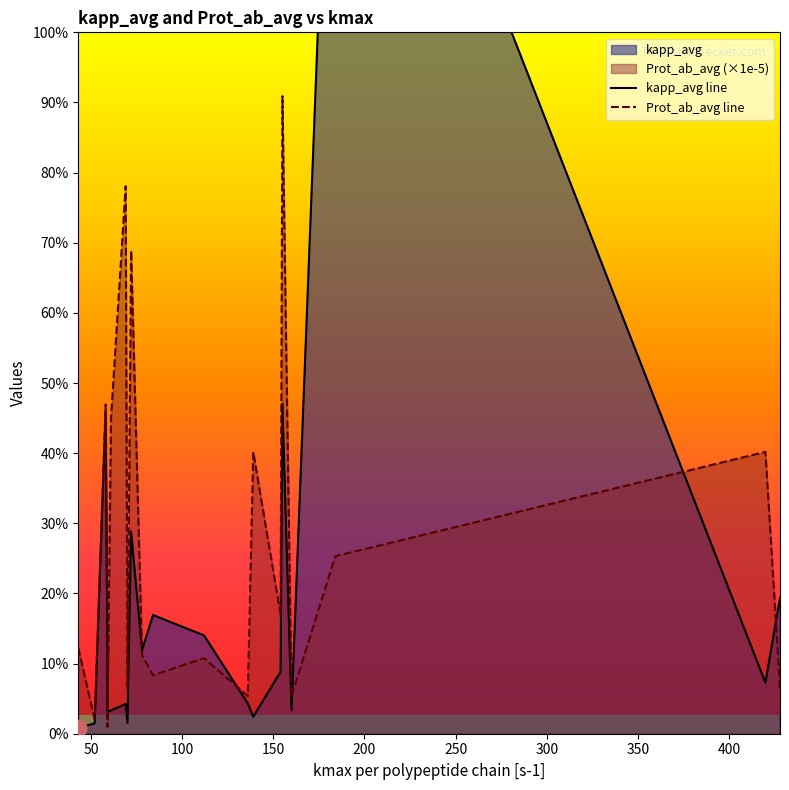

Count the number of categories in the chart.

22